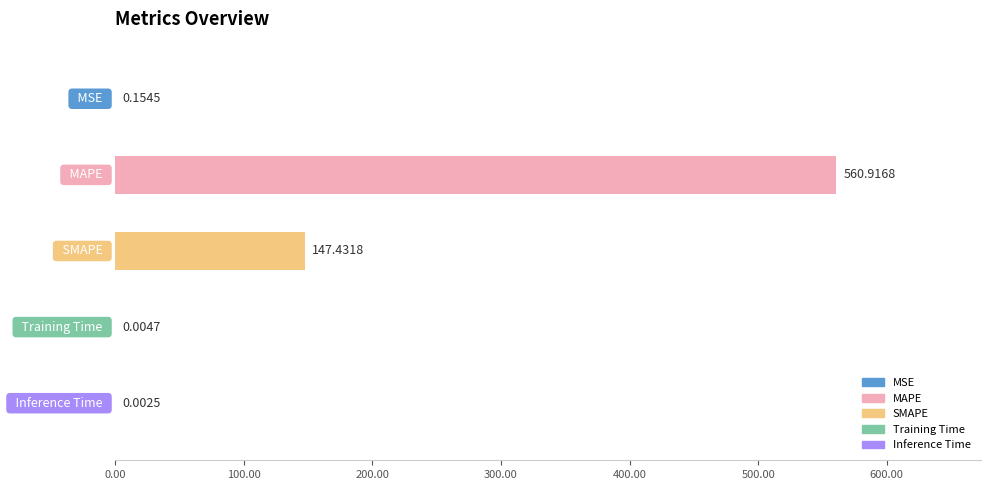

What is the sum of all values?

708.5